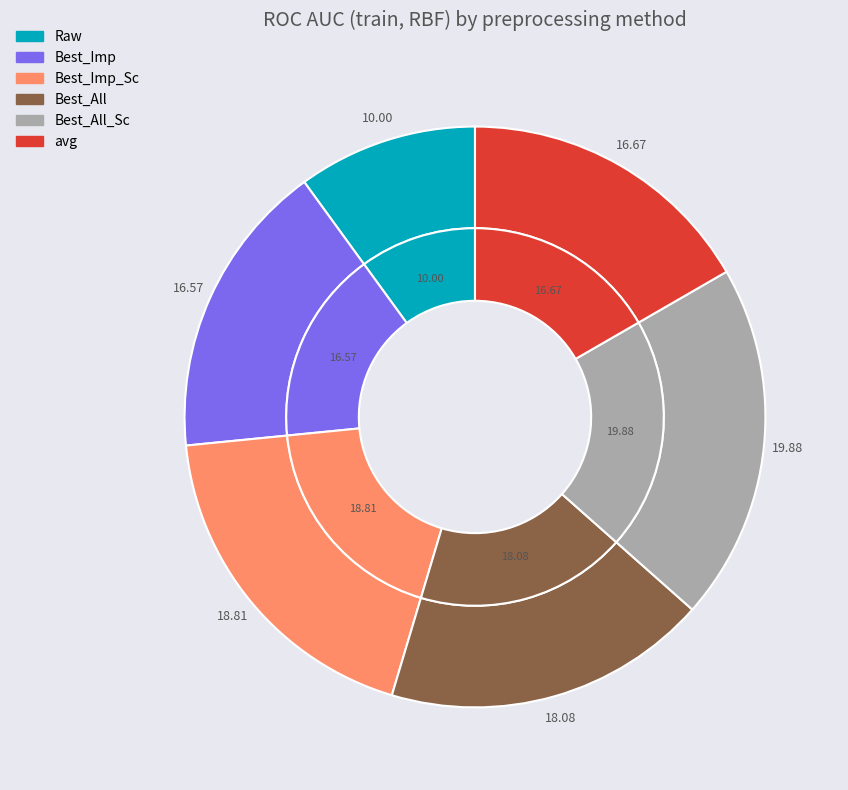

To the nearest percent, what portion does Best_Imp represent?

17%